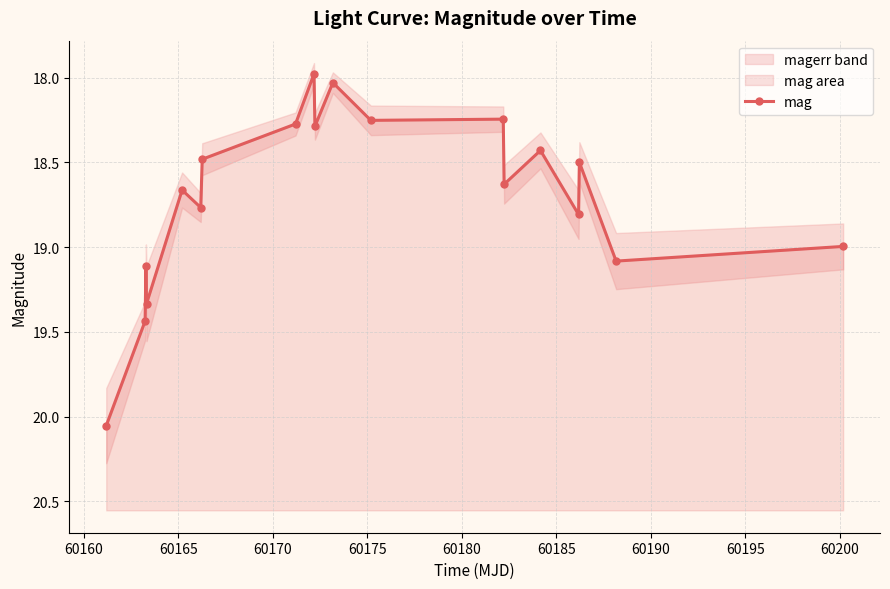

Reading right to left, what are all the values shown in this chart?

19.0	19.1	18.5	18.8	18.4	18.6	18.2	18.3	18.0	18.3	18.0	18.3	18.5	18.8	18.7	19.3	19.1	19.4	20.1